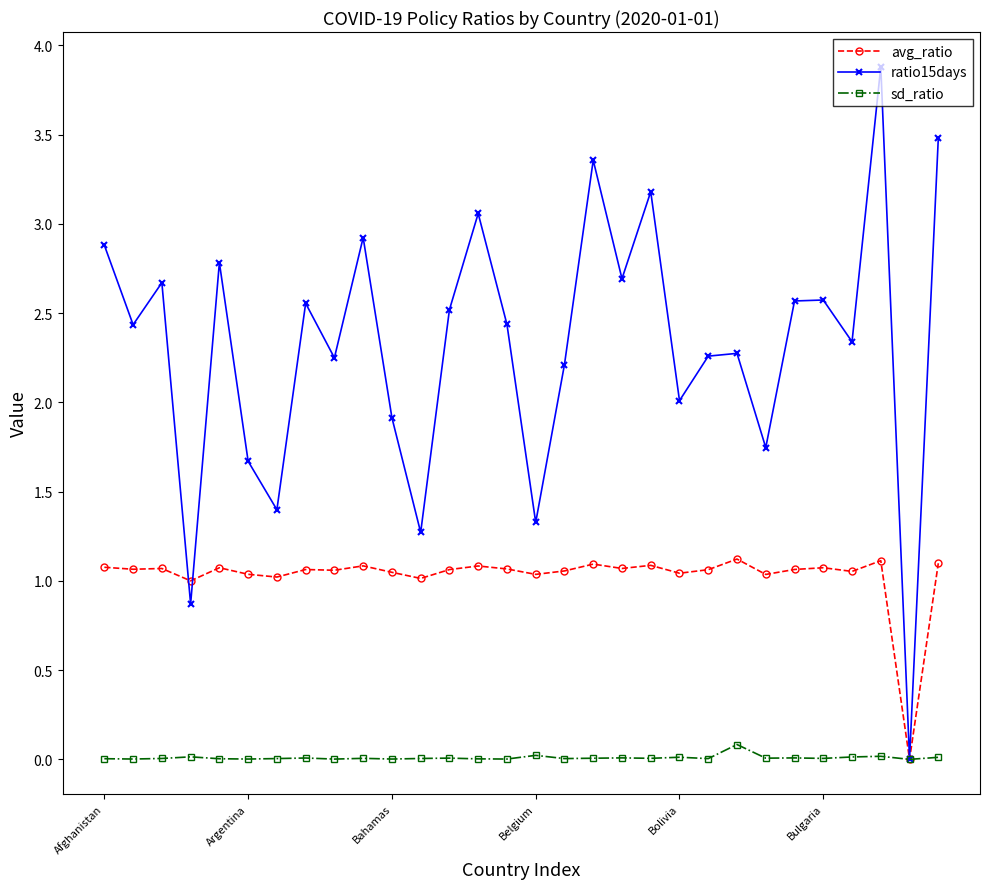

True or false: ratio15days has more than 2 points higher than both neighbors.

True